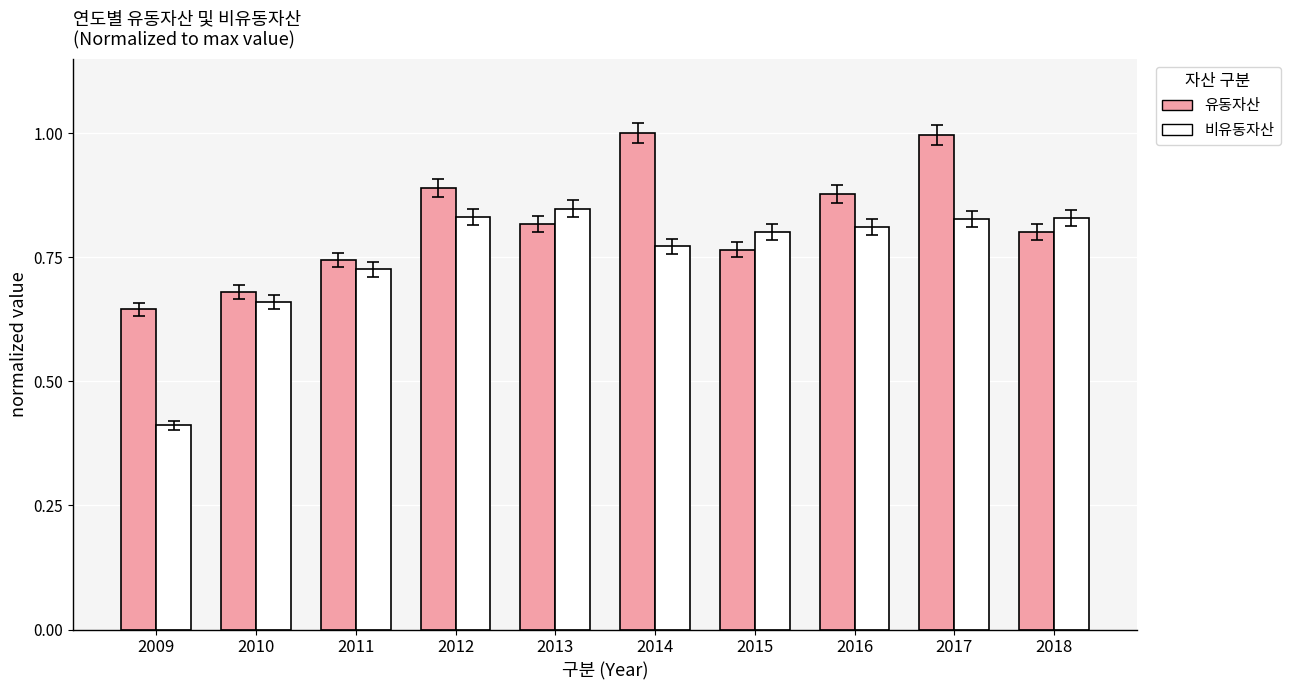

What is the smallest value displayed?

0.4